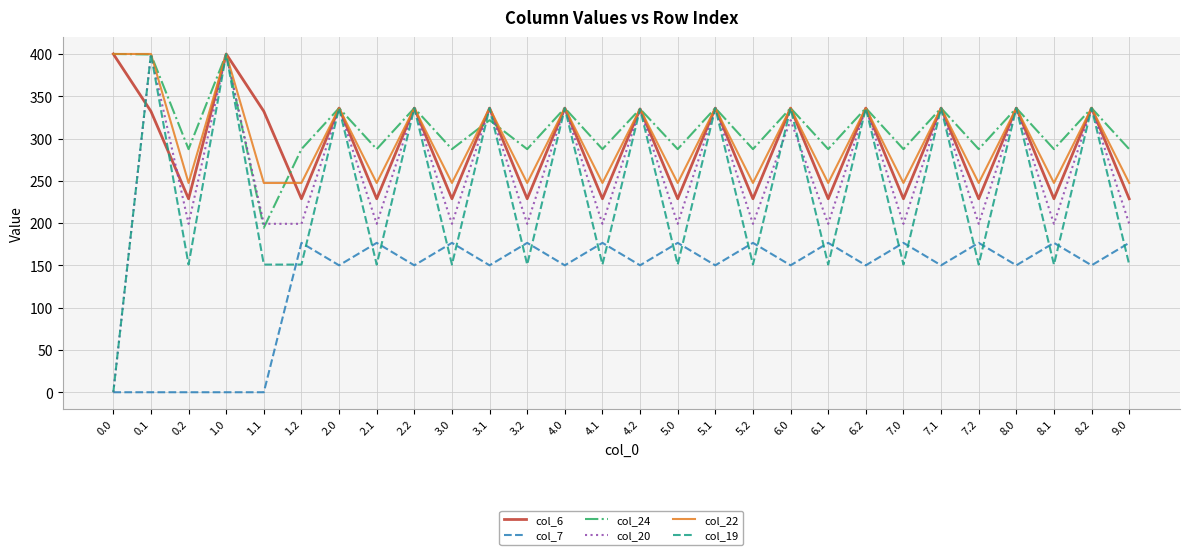

Rank the series at 3.0 from highest to lowest value.

col_24, col_22, col_6, col_20, col_7, col_19